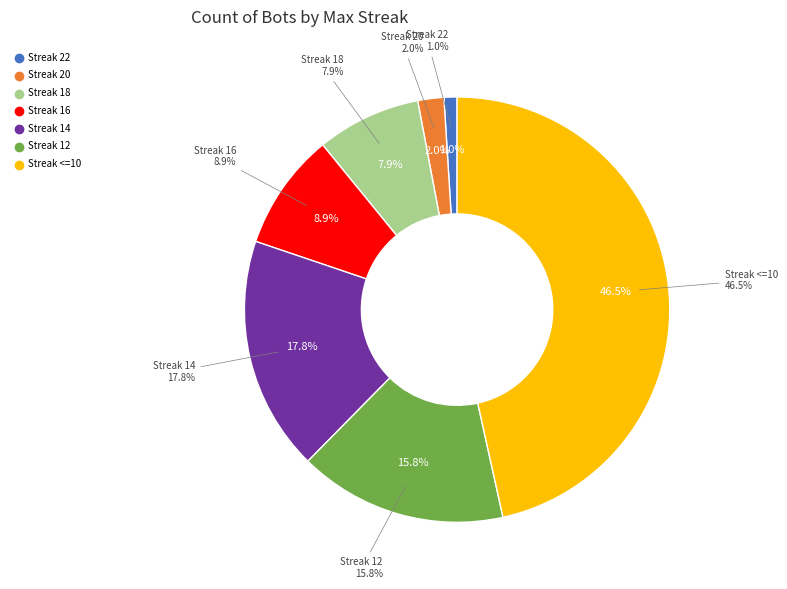

Count the number of slices in the pie.

7